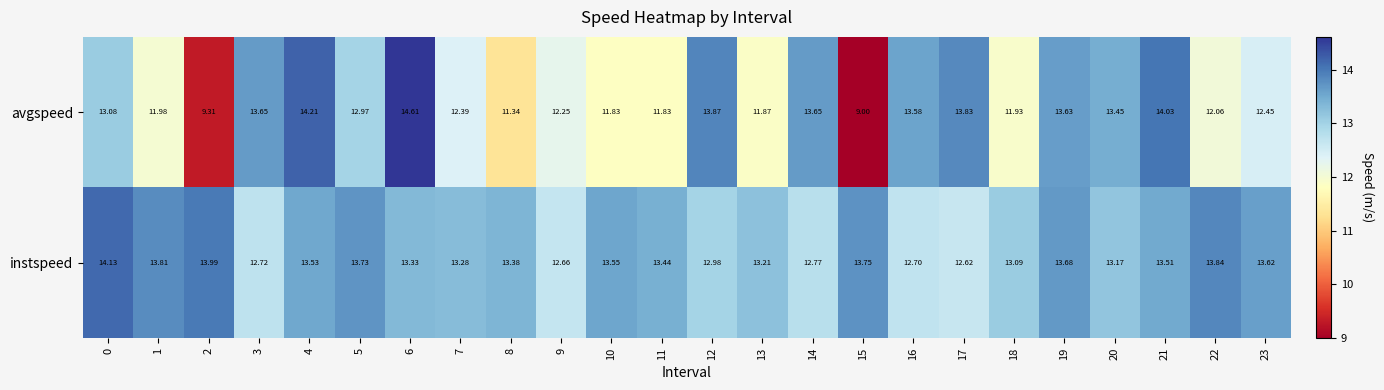

At which category is the sum across all series the highest?

6